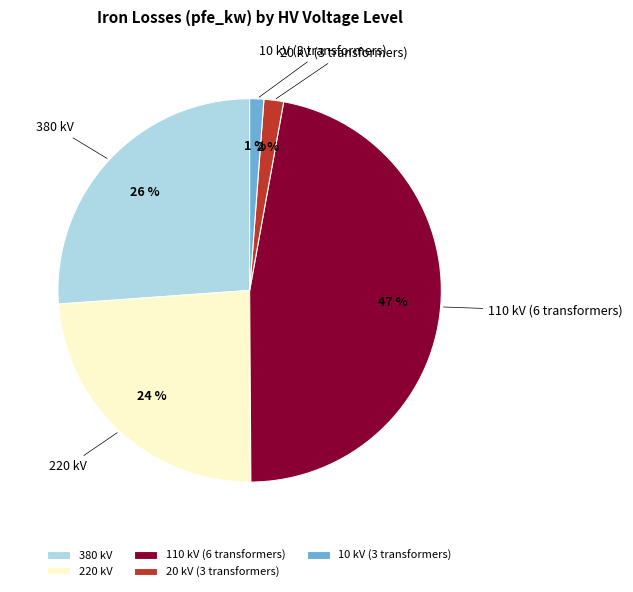

Does any single category account for the majority?

No